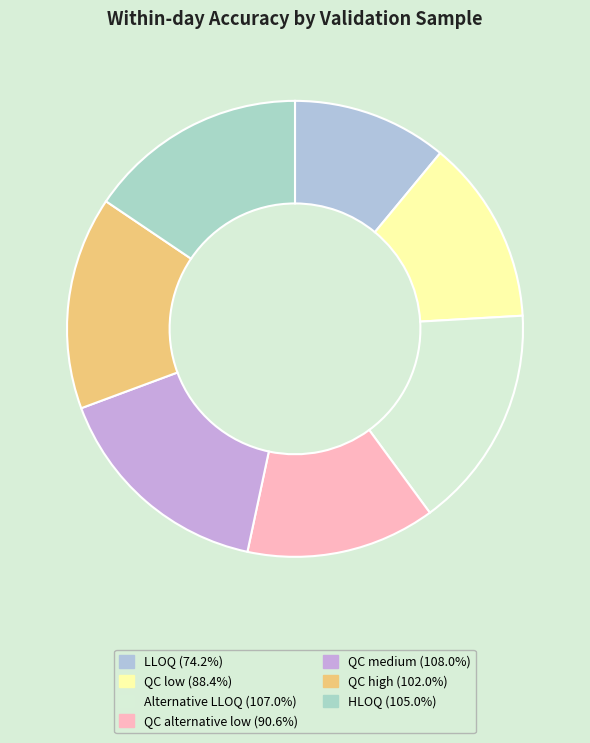

How many slices are in this pie chart?

7